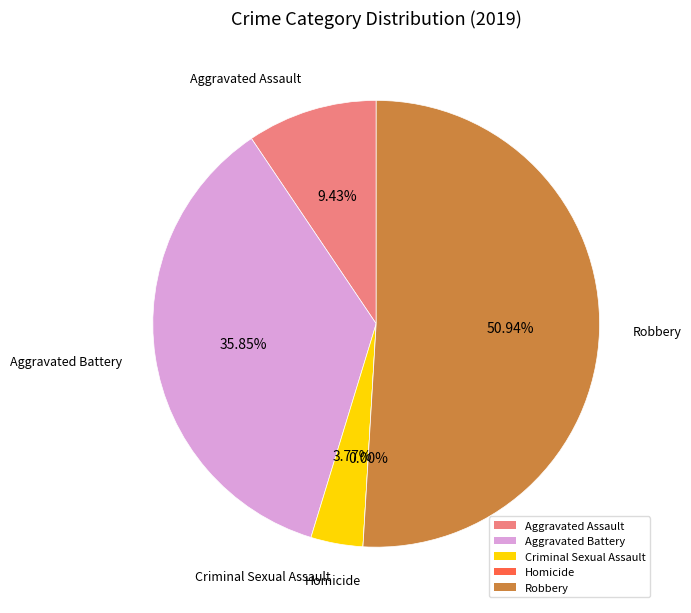

What percentage is NOT represented by Aggravated Assault?

90.6%